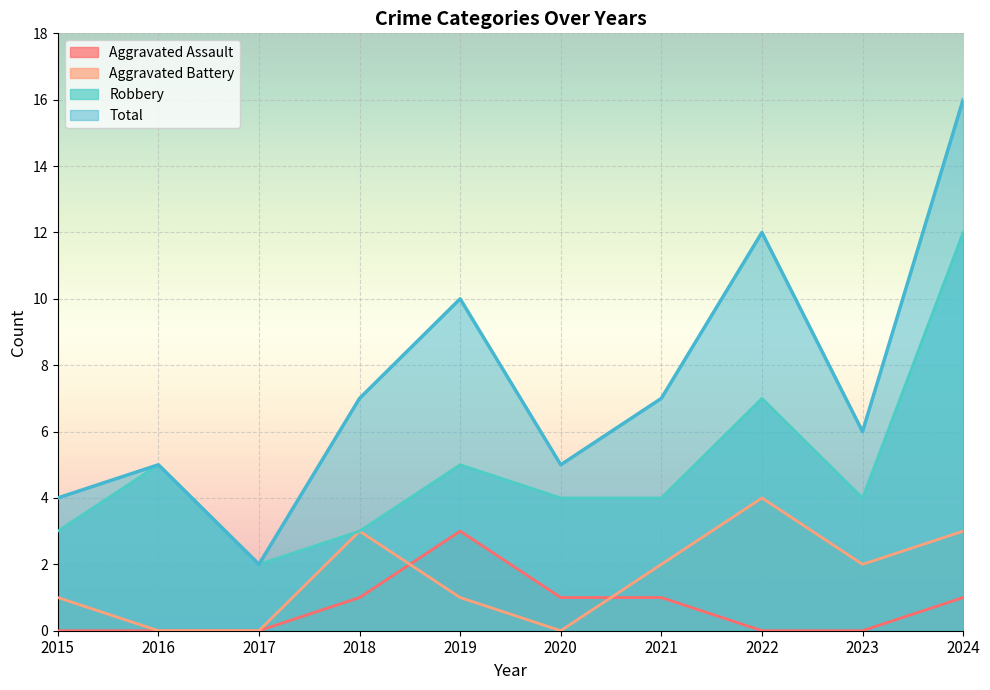

How many series are shown in this chart?

4